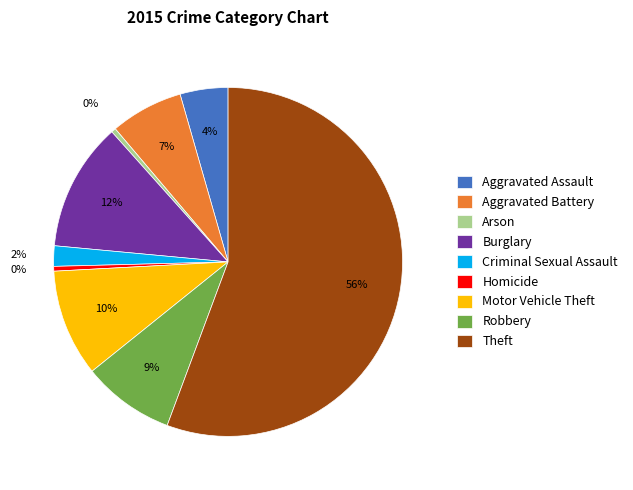

How many slices are in this pie chart?

9